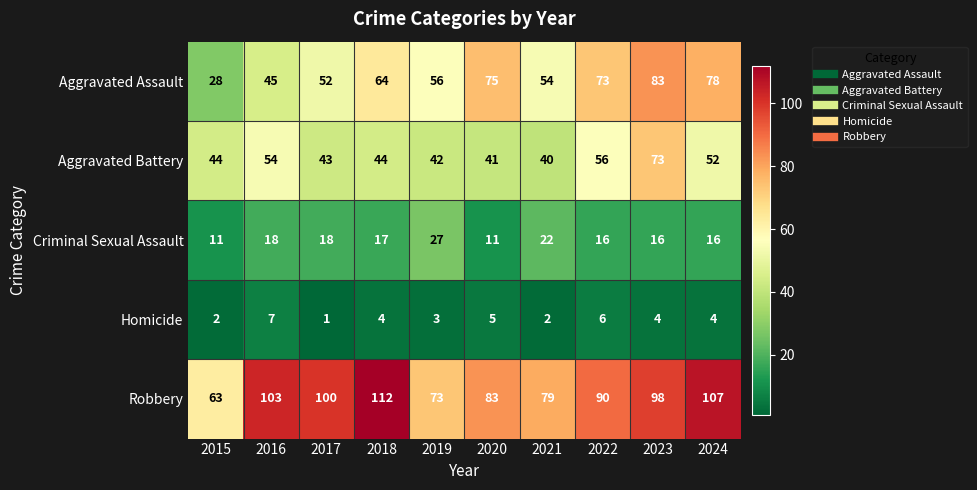

Which series changed the most between 2017 and 2024?

Aggravated Assault